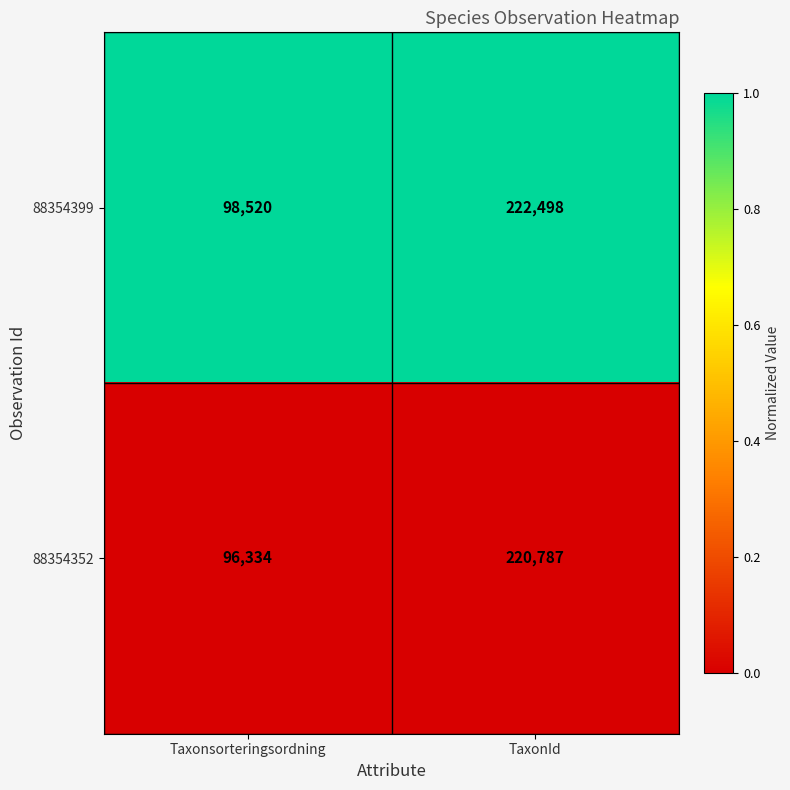

The 88354352 series shows 48513 at Taxonsorteringsordning. True or false?

False